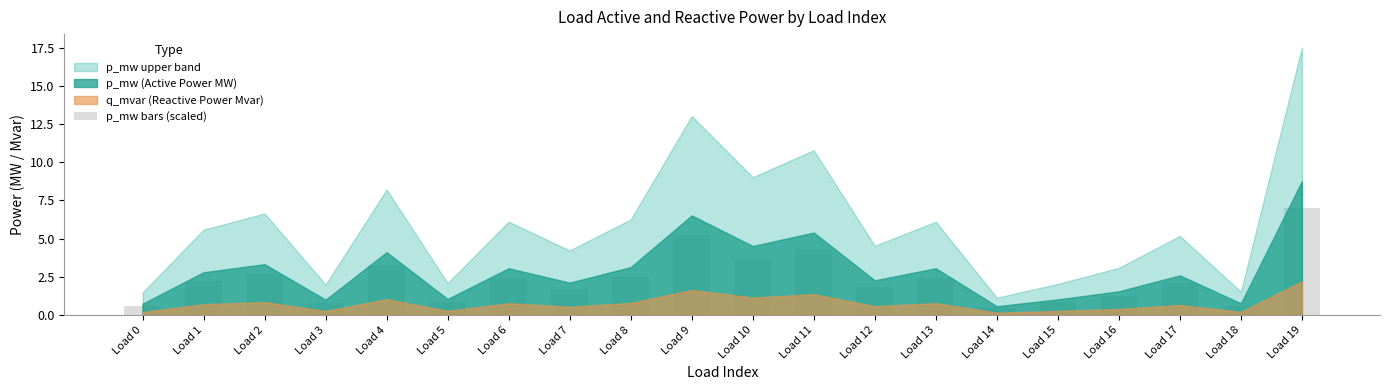

What value does the data have at Load 14?

0.5